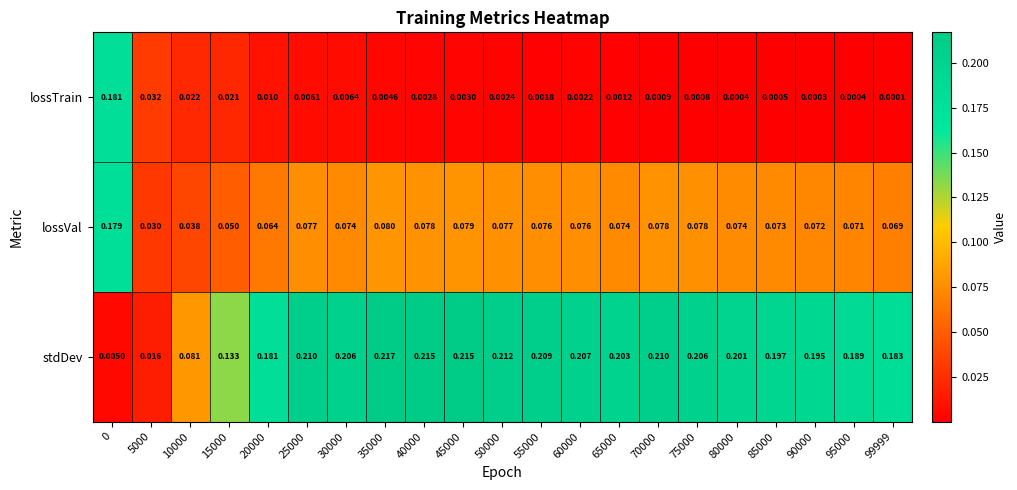

Count the number of data series in this chart.

3